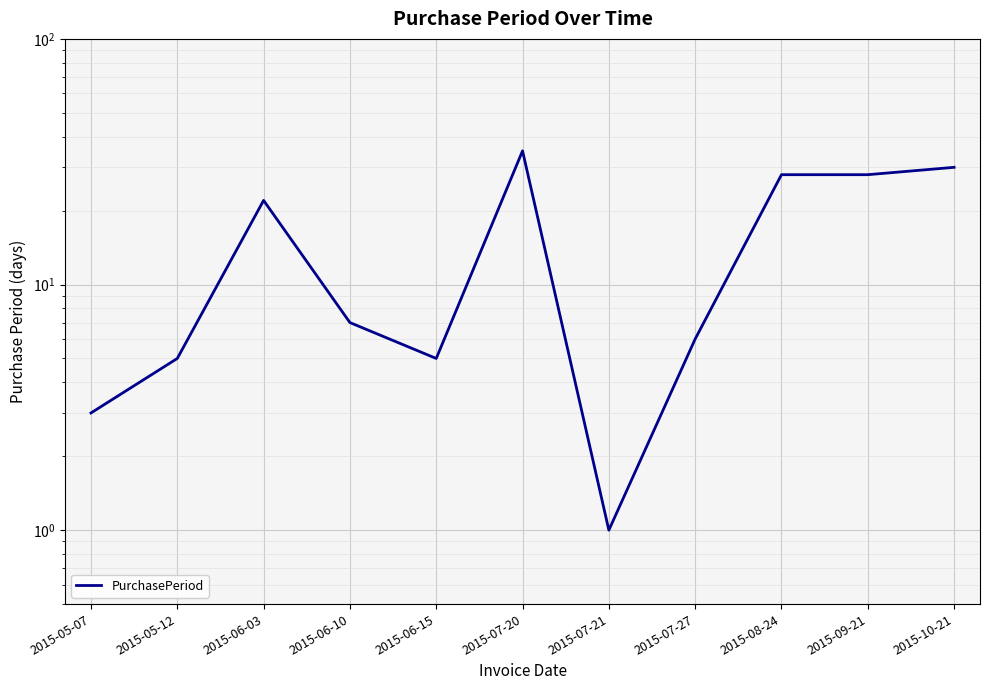

What value does the data have at 2015-06-15?

5